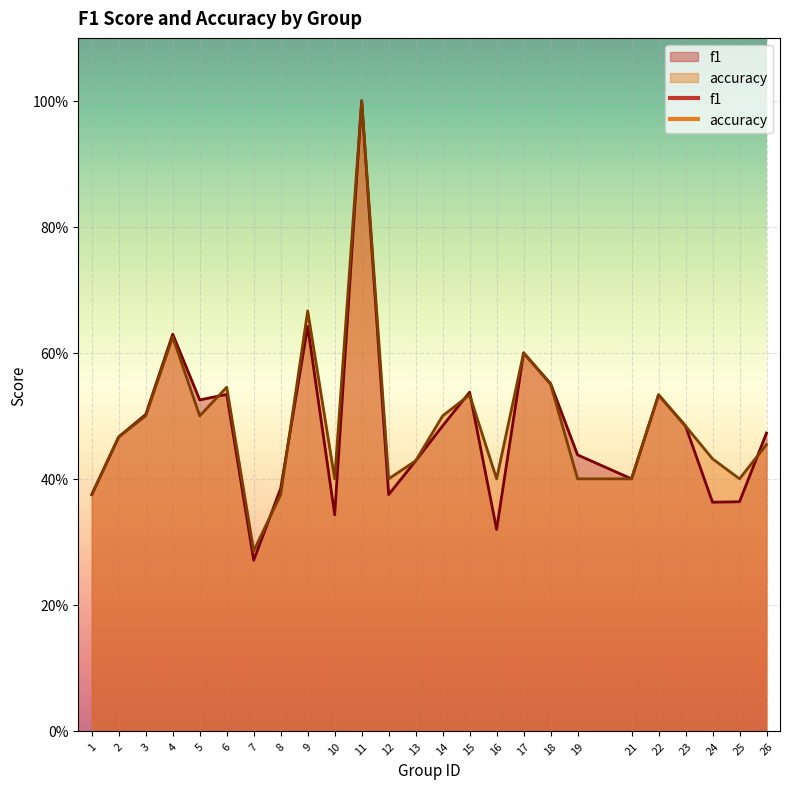

Reading left to right, list all the values displayed in this chart.

f1: 0.4	0.5	0.5	0.6	0.5	0.5	0.3	0.4	0.6	0.3	1.0	0.4	0.4	0.5	0.5	0.3	0.6	0.6	0.4	0.4	0.5	0.5	0.4	0.4	0.5
accuracy: 0.4	0.5	0.5	0.6	0.5	0.5	0.3	0.4	0.7	0.4	1.0	0.4	0.4	0.5	0.5	0.4	0.6	0.6	0.4	0.4	0.5	0.5	0.4	0.4	0.5